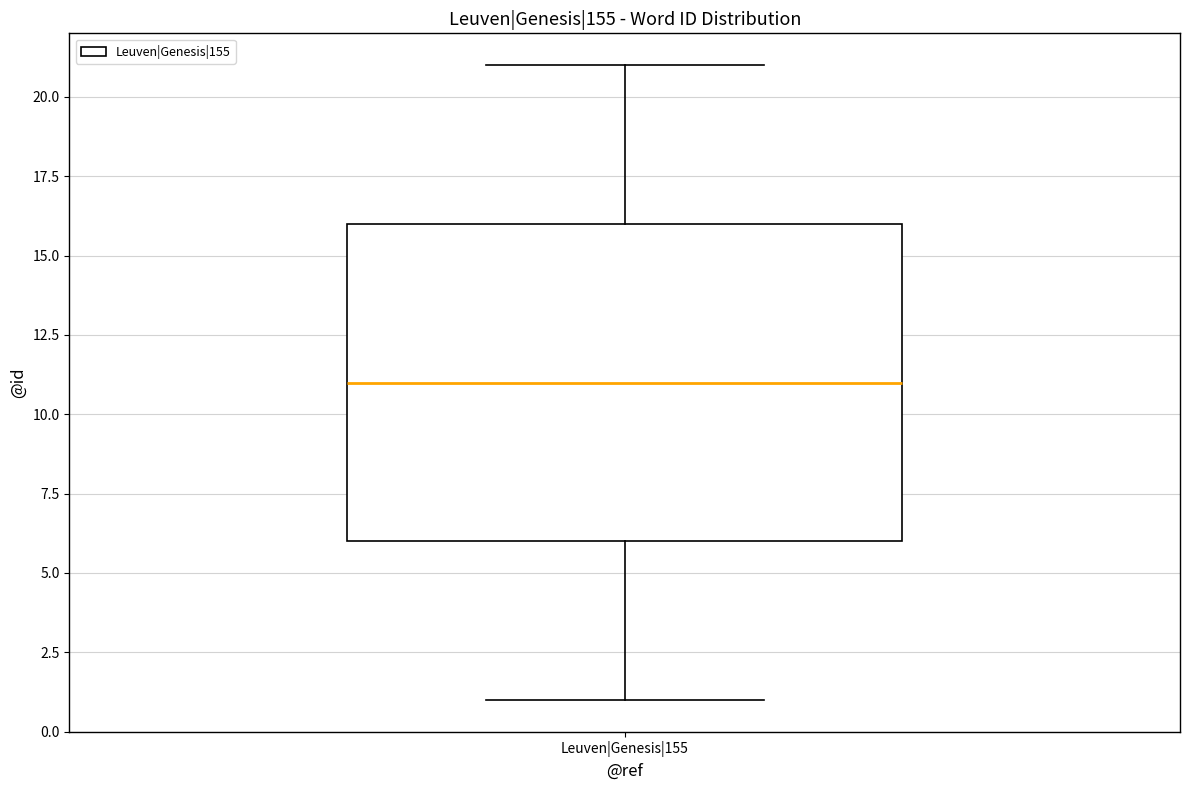

Where does the upper whisker of the box for Leuven|Genesis|155 end on the y-axis? The values are not printed on the chart, so give them approximately, as read against the axis.

21